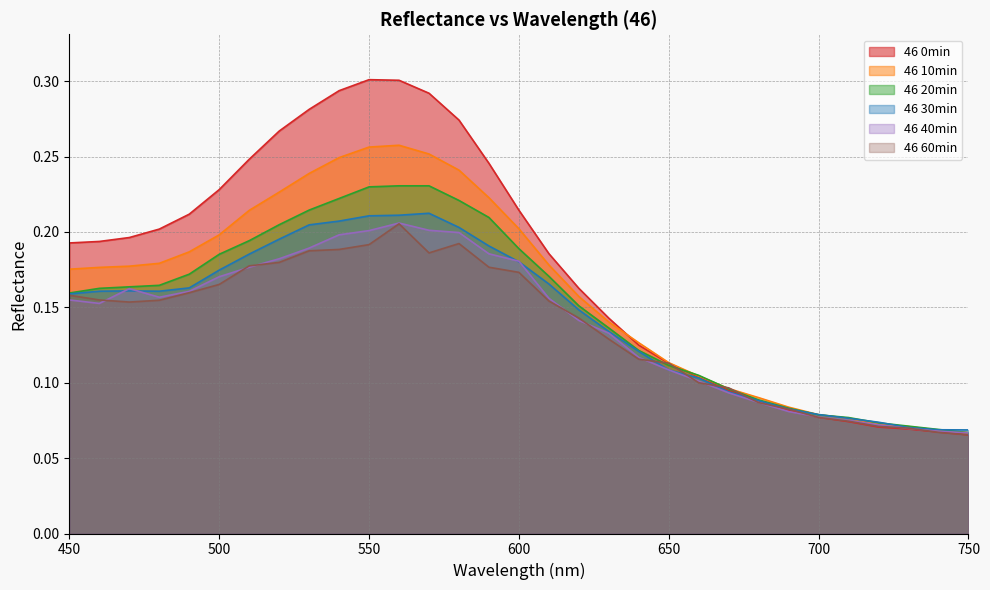

What value does the 46 0min series have at 580?

0.3